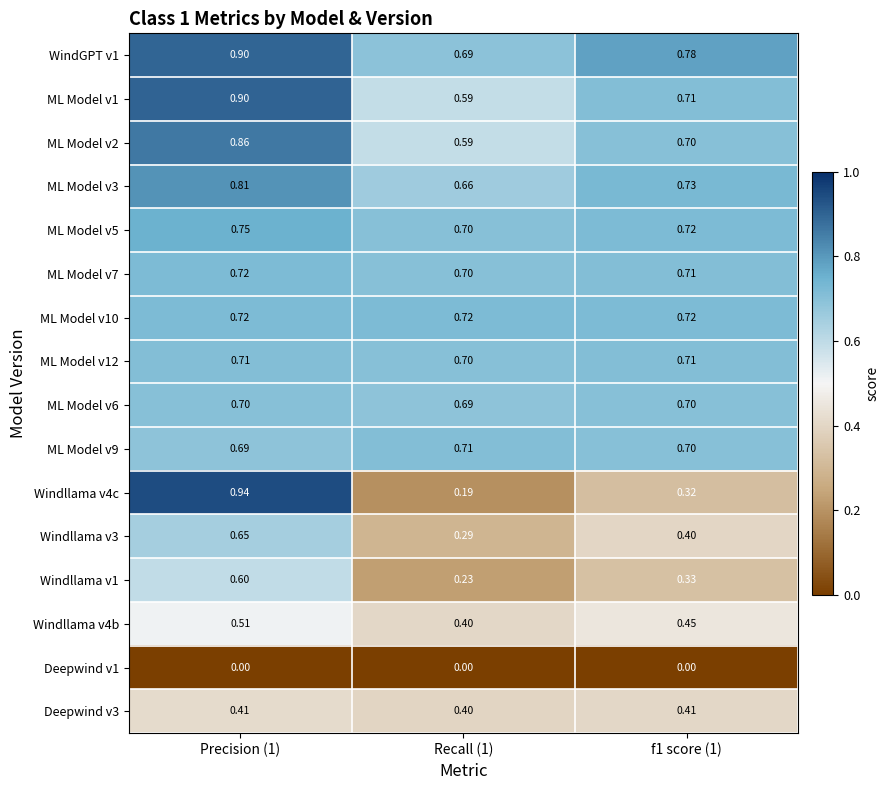

Which series has the largest total across all categories?

WindGPT v1